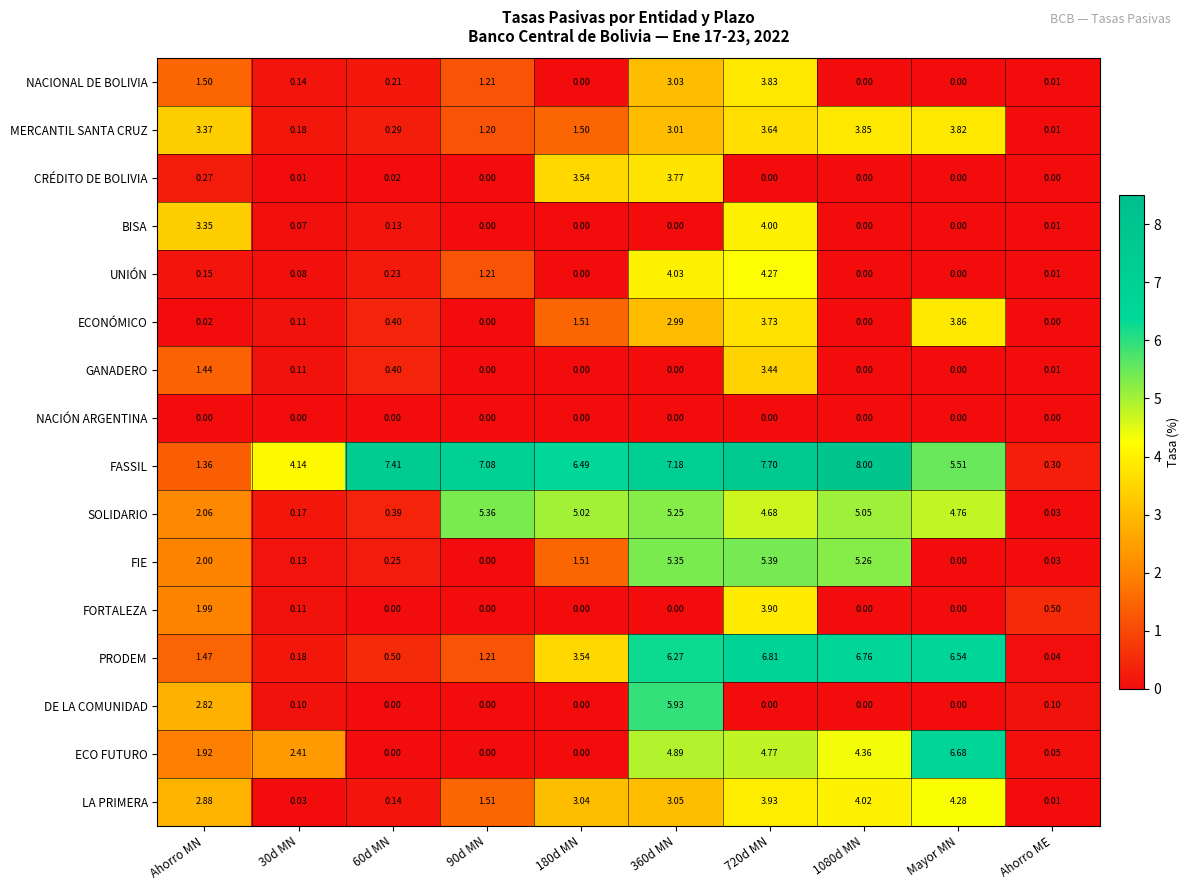

At which category does the chart reach its peak across all series?

1080d MN